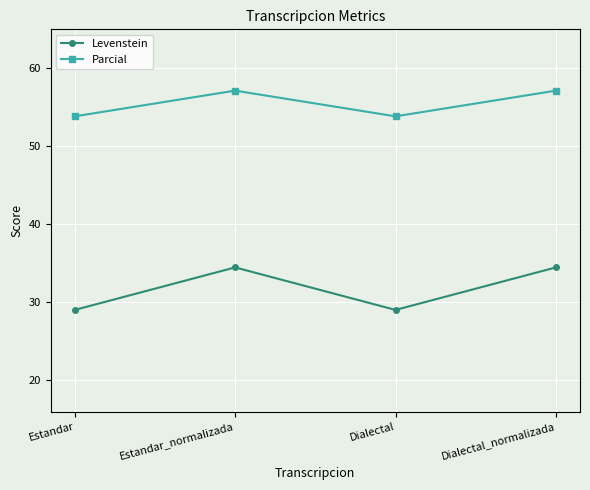

Is it true that Levenstein equals 13.2 at Estandar_normalizada?

False